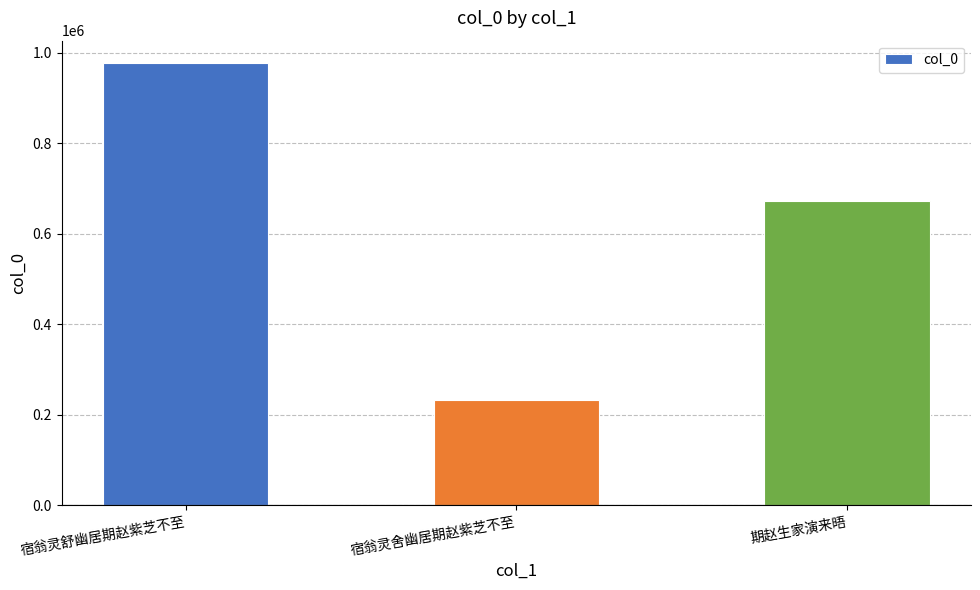

List the labels in order of value, largest first.

宿翁灵舒幽居期赵紫芝不至, 期赵生家演来晤, 宿翁灵舍幽居期赵紫芝不至